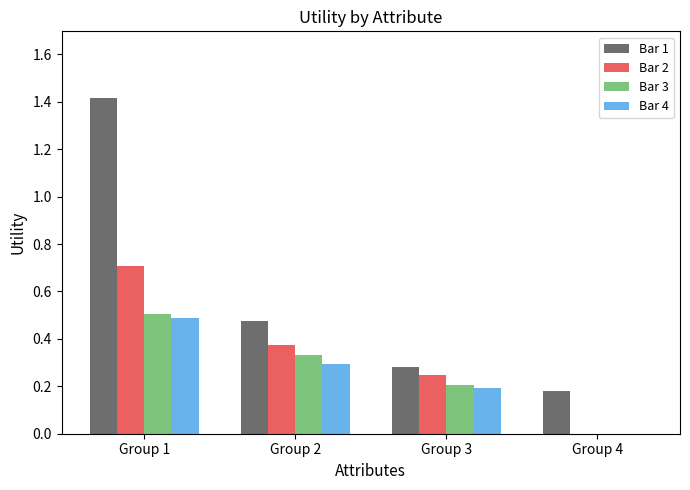

What is the total value across all series at Group 3?

0.9